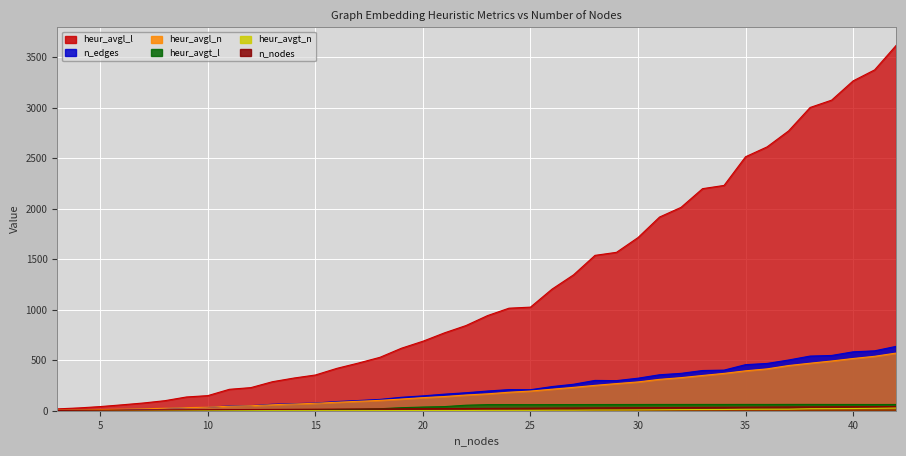

The heur_avgl_n series shows 470.2 at 32. True or false?

False